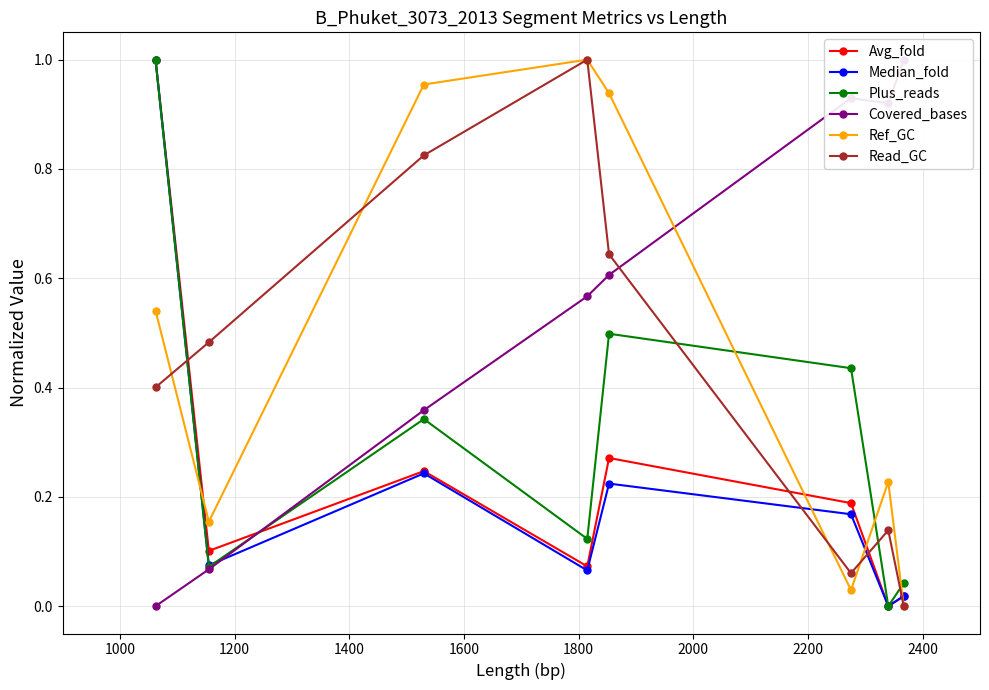

How many times do Ref_GC and Median_fold cross each other?

4